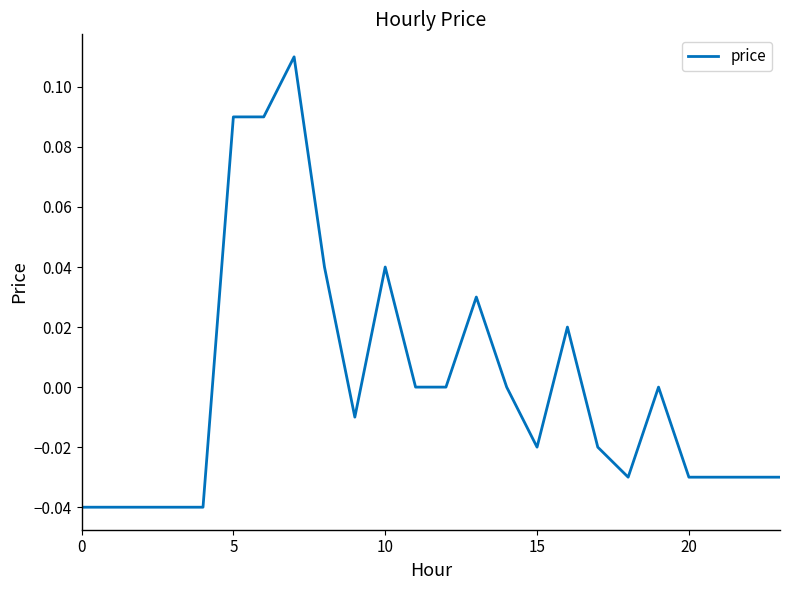

Does the chart display data point markers on the line(s)?

No